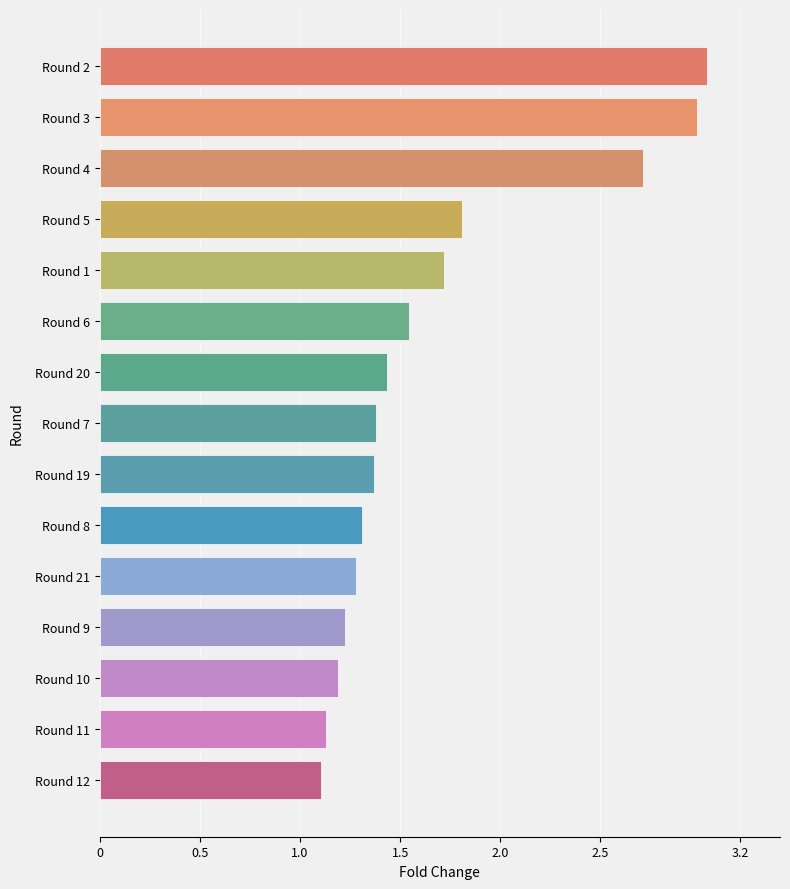

Where is the data nearest to the value 2?

Round 5